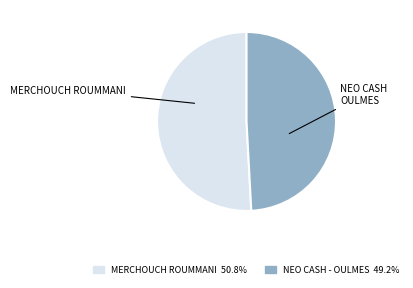

Is there a majority slice in this chart?

Yes